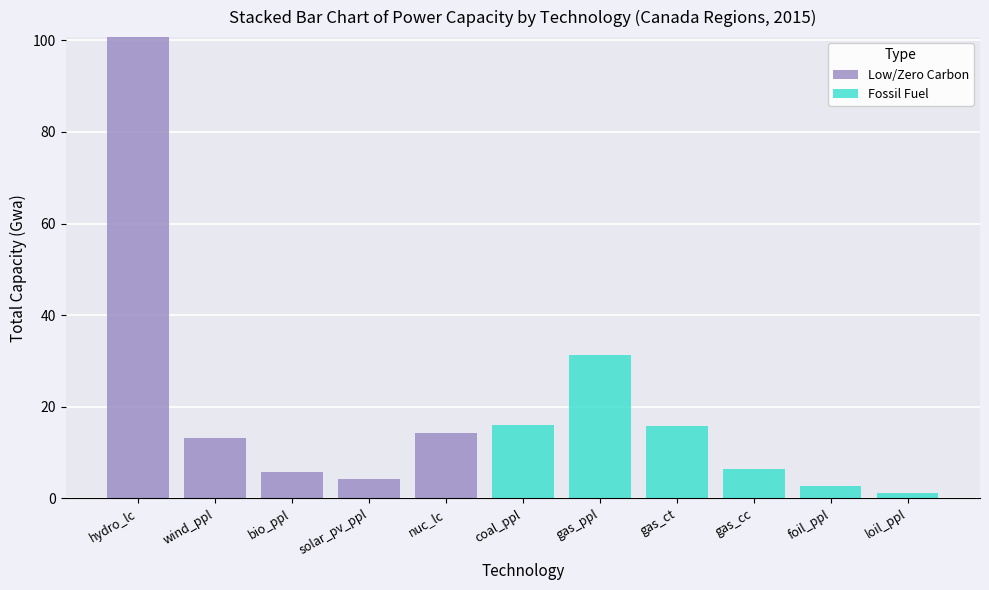

Reading left to right, transcribe the values for Low/Zero Carbon.

hydro_lc=100.7	wind_ppl=13.3	bio_ppl=5.8	solar_pv_ppl=4.1	nuc_lc=14.3	coal_ppl=0.0	gas_ppl=0.0	gas_ct=0.0	gas_cc=0.0	foil_ppl=0.0	loil_ppl=0.0